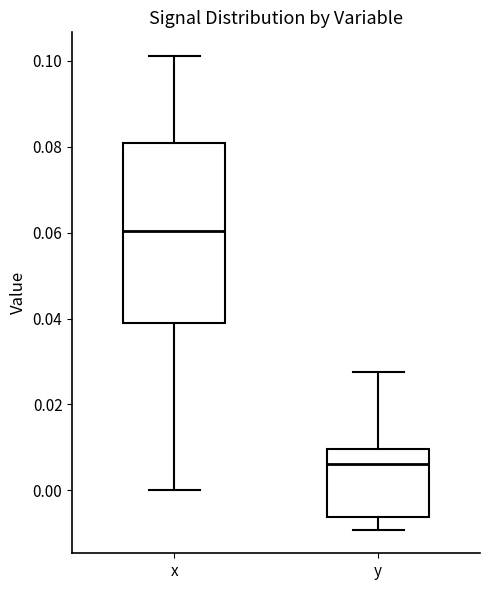

Which box has the lowest median line?

y